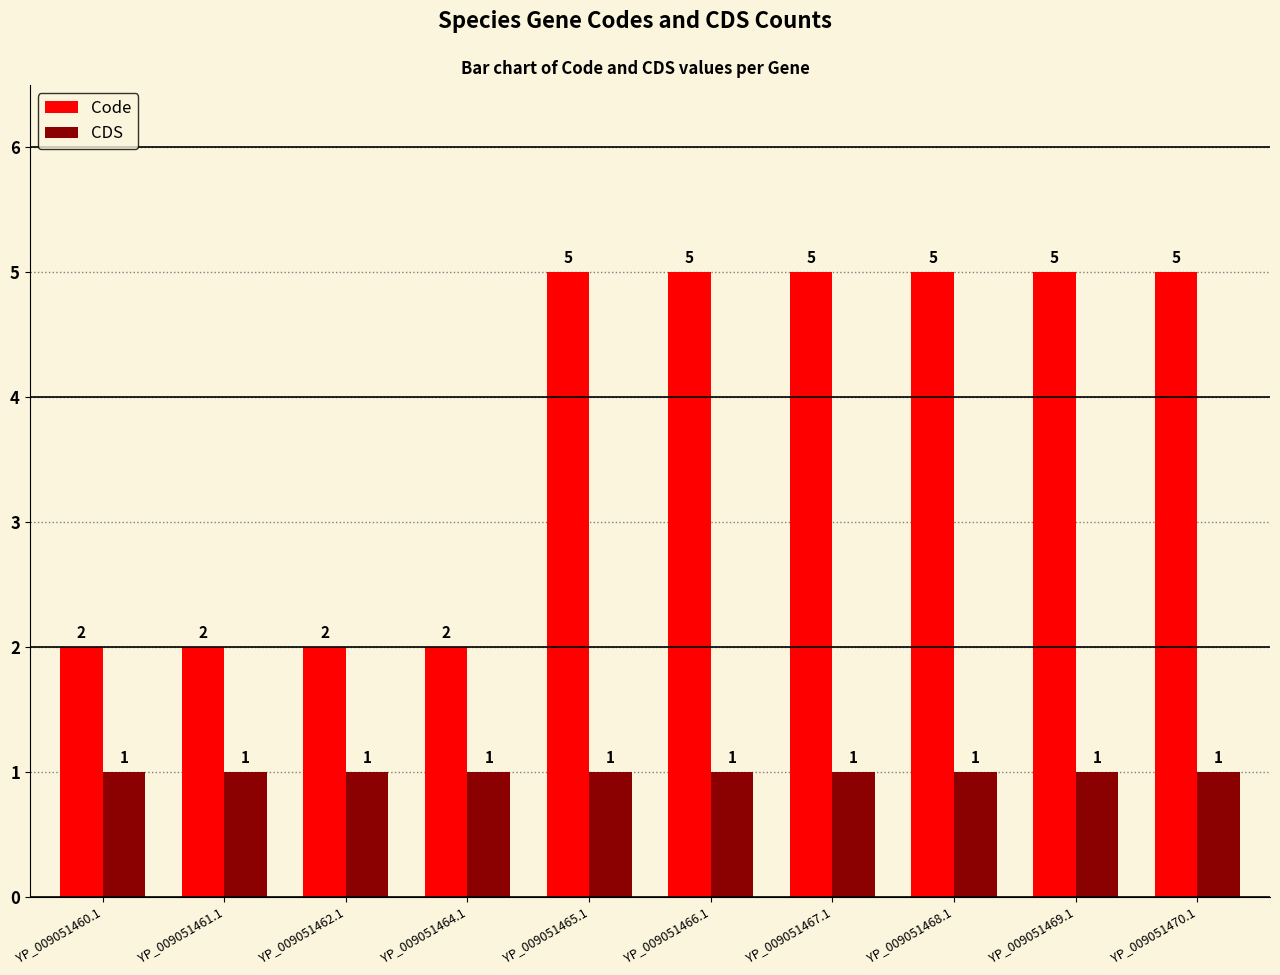

The value of Code at YP_009051466.1 is 3. True or false?

False